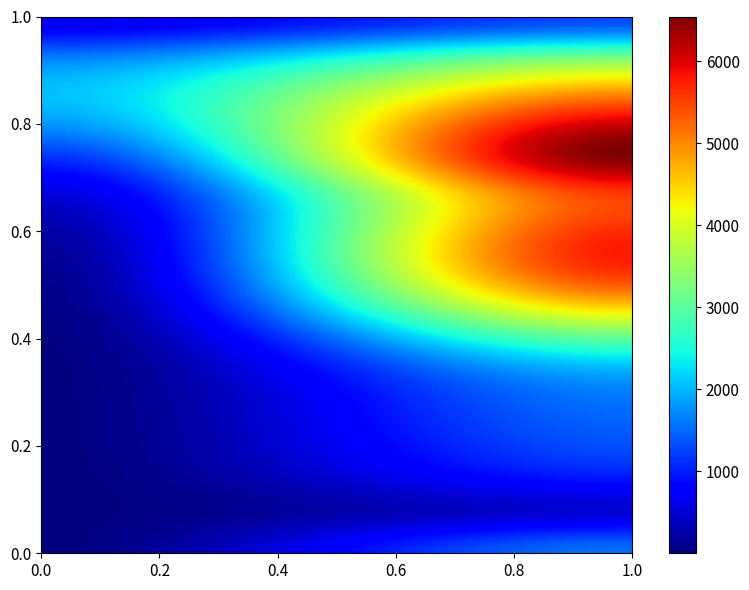

At how many categories does at least one series exceed 1639?

2